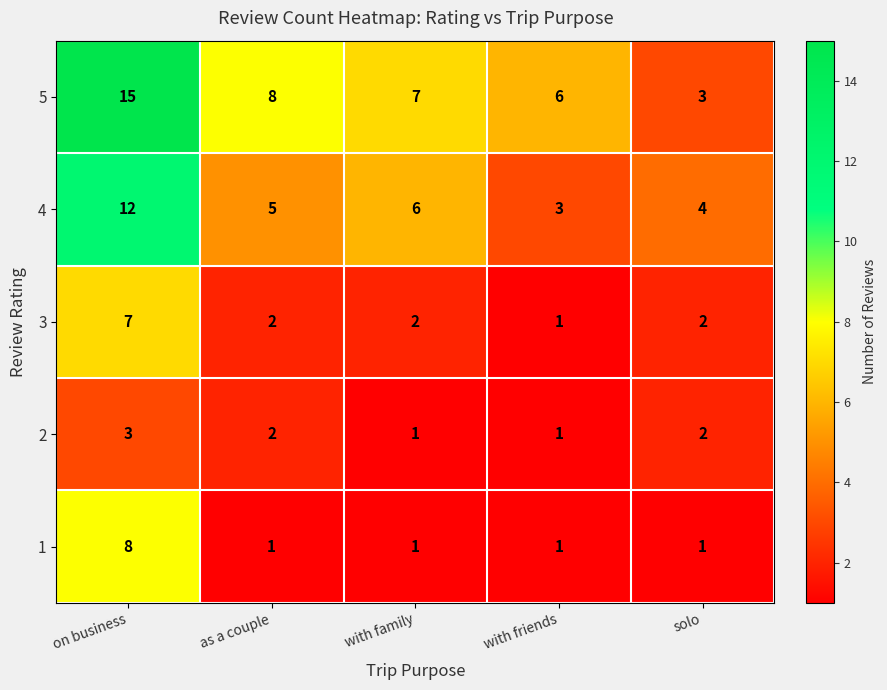

At how many categories does at least one series exceed 11?

1